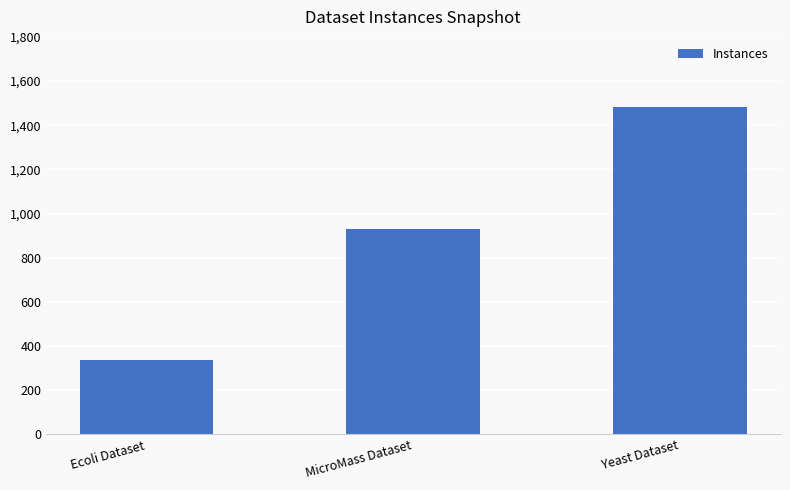

What is the change in value from Ecoli Dataset to MicroMass Dataset?

+595